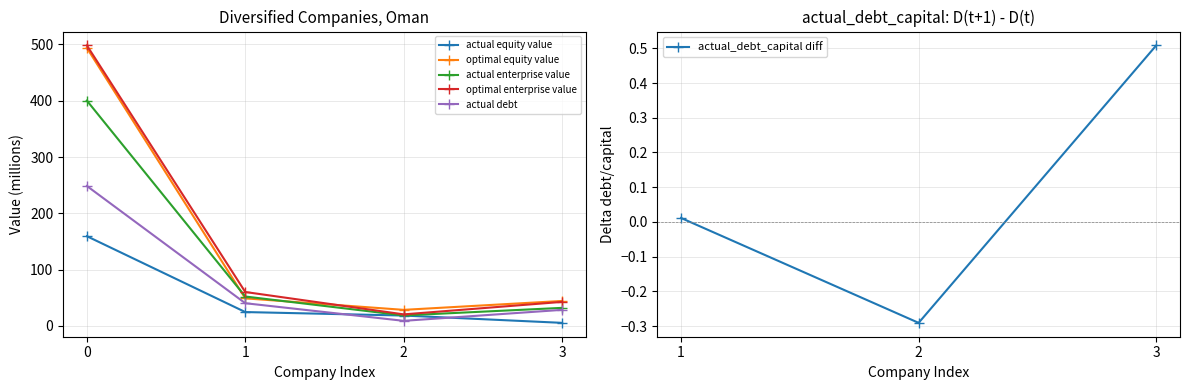

True or false: actual enterprise value has a value of 269.4 at 0.

False